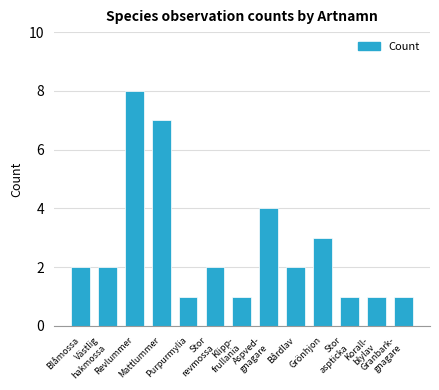

The value at Revlummer is 8. True or false?

True